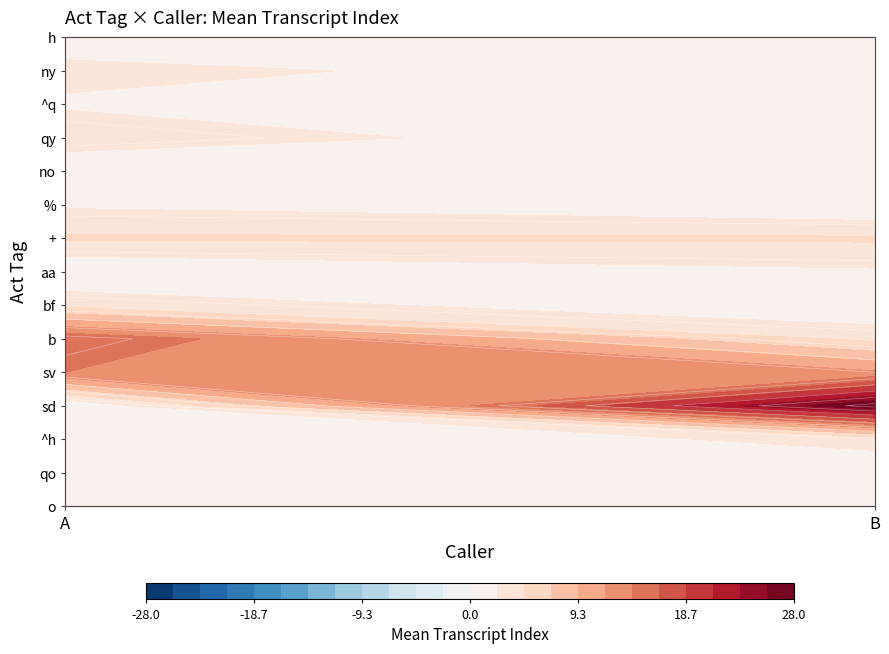

Reading right to left, transcribe all the data shown in this chart.

o: 0	1
qo: 1	2
^h: 3	0
sd: 28	0
sv: 12	14
b: 4	16
bf: 0	4
aa: 2	0
+: 5	5
%: 0	2
no: 2	0
qy: 0	4
^q: 1	2
ny: 1	3
h: 0	1